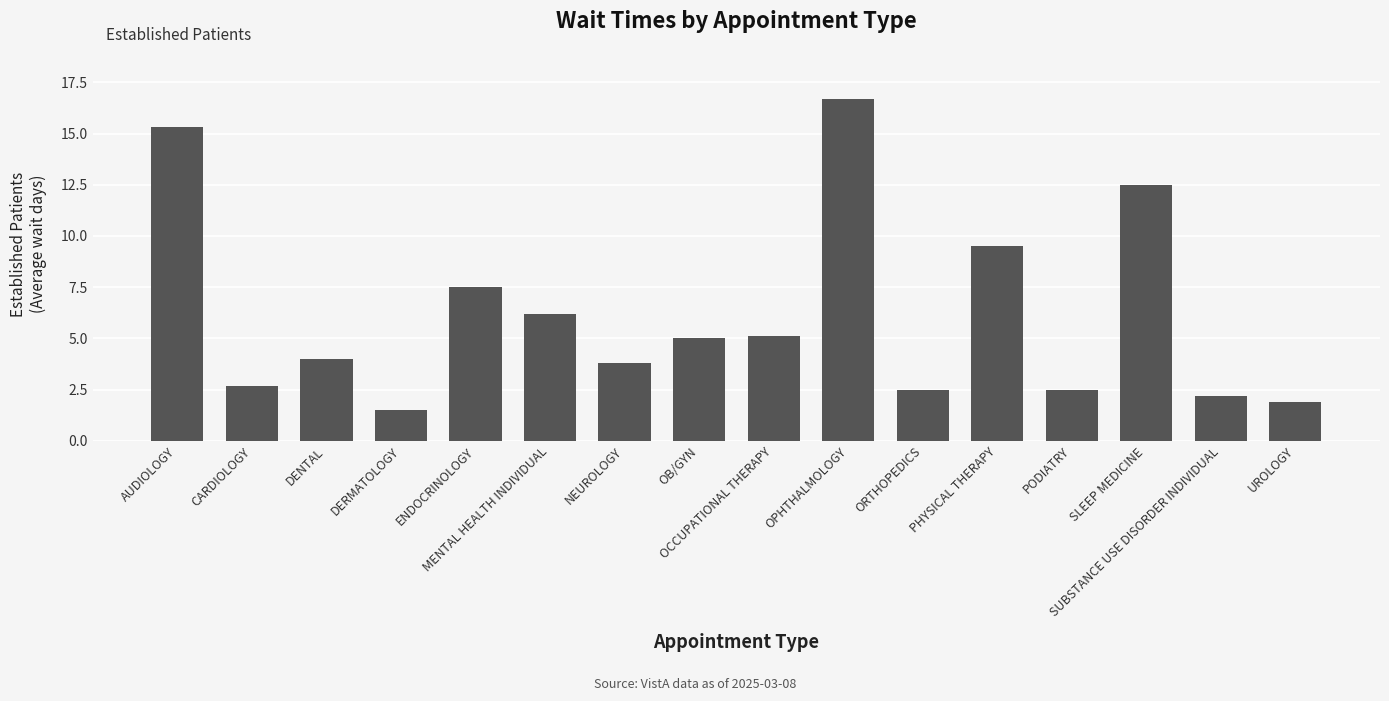

Reading left to right, transcribe all the data shown in this chart.

AUDIOLOGY=15.3	CARDIOLOGY=2.7	DENTAL=4.0	DERMATOLOGY=1.5	ENDOCRINOLOGY=7.5	MENTAL HEALTH INDIVIDUAL=6.2	NEUROLOGY=3.8	OB/GYN=5.0	OCCUPATIONAL THERAPY=5.1	OPHTHALMOLOGY=16.7	ORTHOPEDICS=2.5	PHYSICAL THERAPY=9.5	PODIATRY=2.5	SLEEP MEDICINE=12.5	SUBSTANCE USE DISORDER INDIVIDUAL=2.2	UROLOGY=1.9